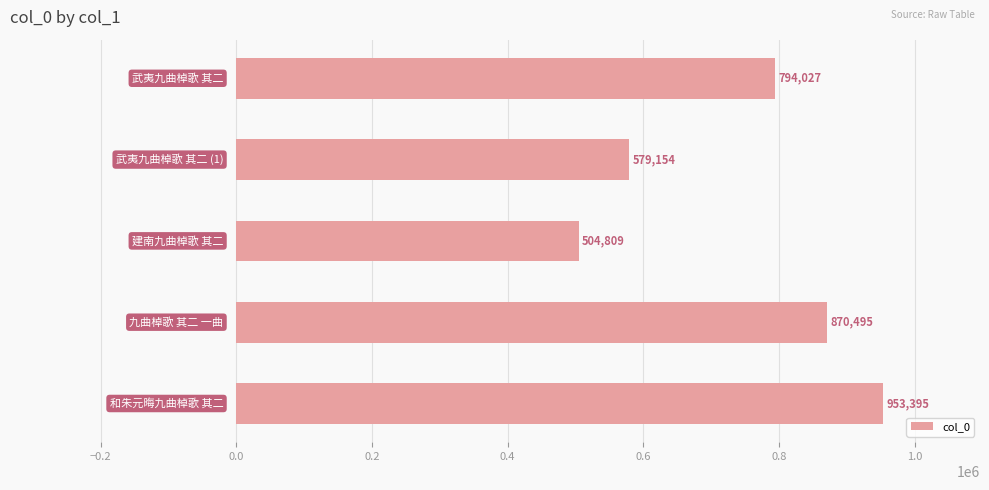

What is the sum of all values?

3701880